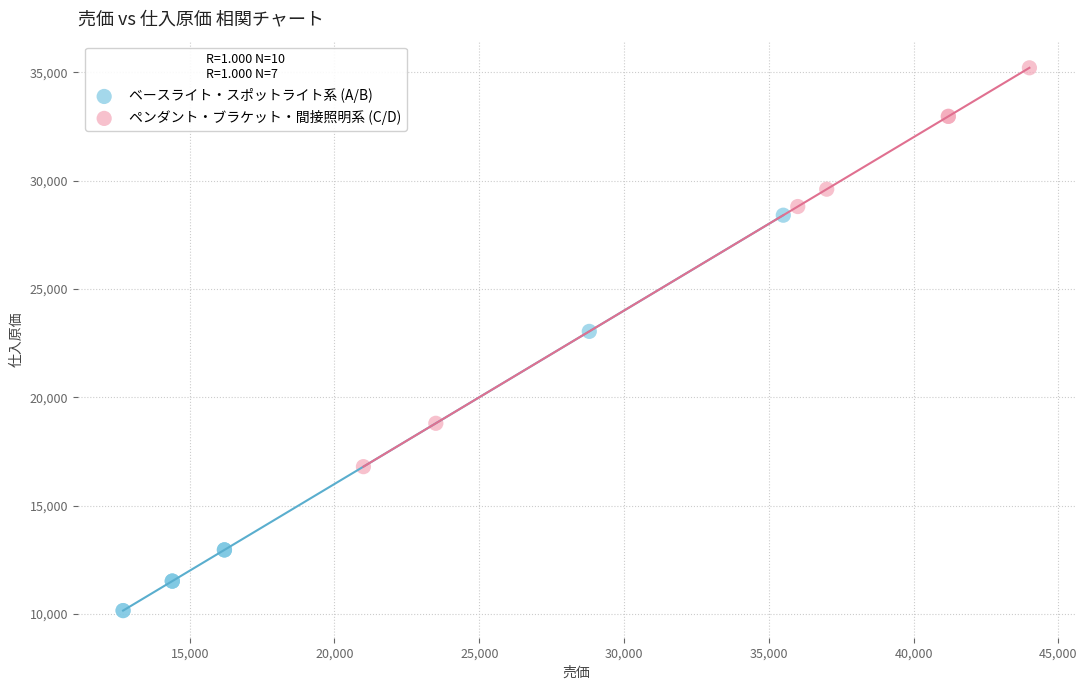

Which series reaches the maximum Y coordinate?

ペンダント・ブラケット・間接照明系 (C/D)